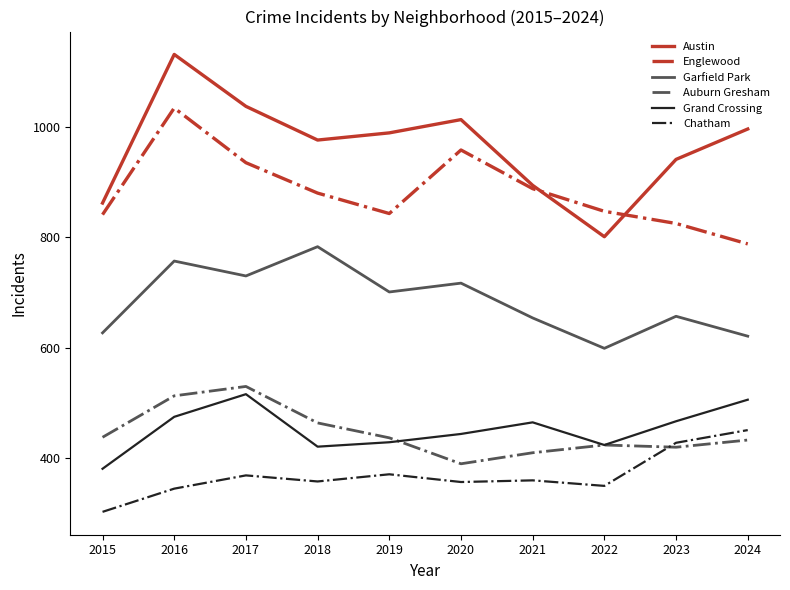

Where is Grand Crossing nearest to the value 448?

2020